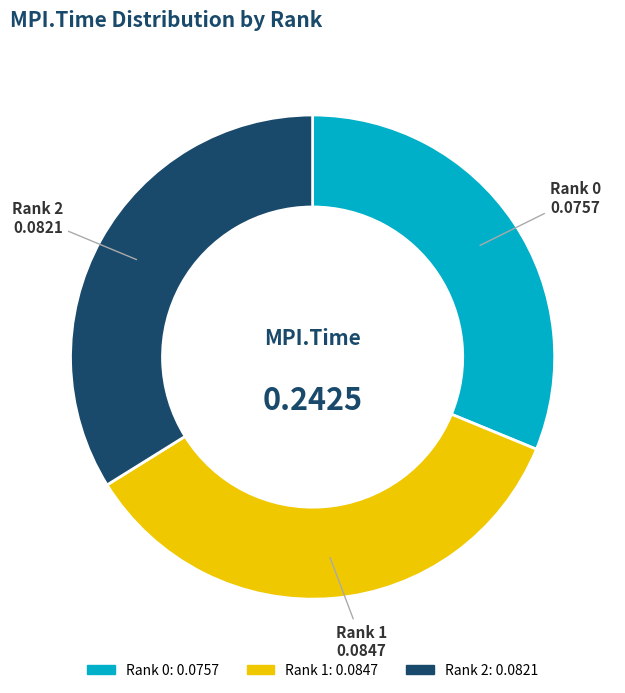

Is it true that Rank 1 is 29% of the pie?

False